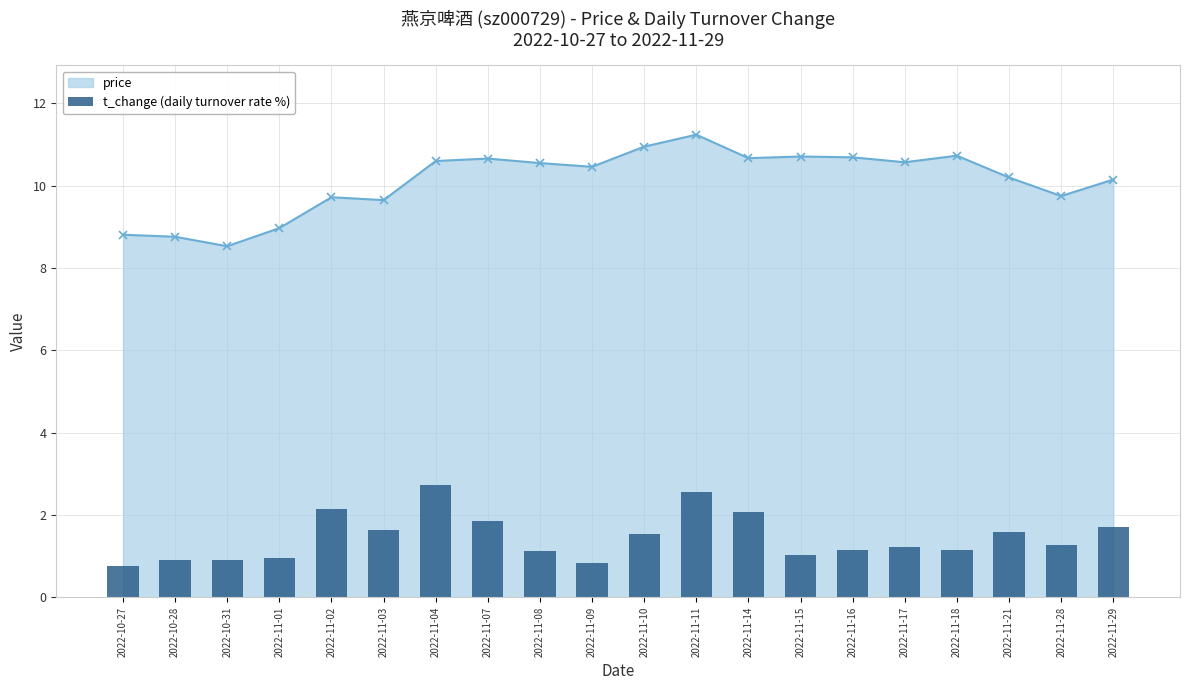

What is the value of the price point at the 8th from the left?

10.7